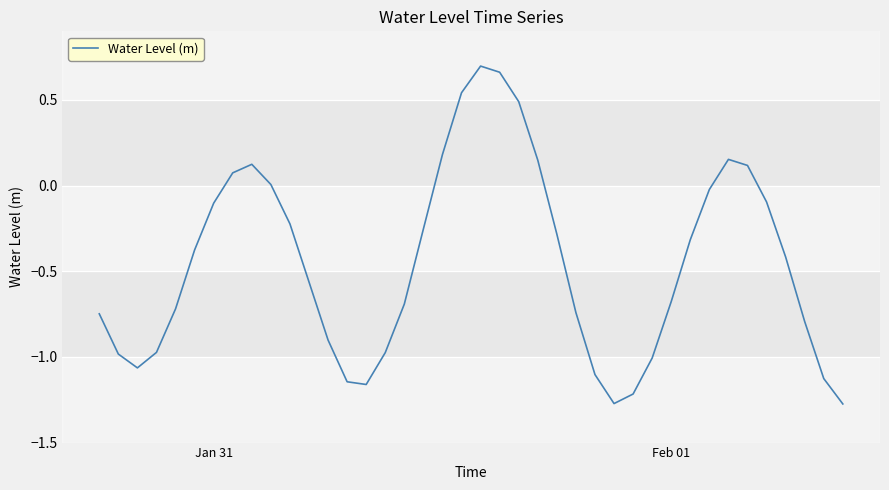

What is the difference between the maximum and minimum values?

2.0